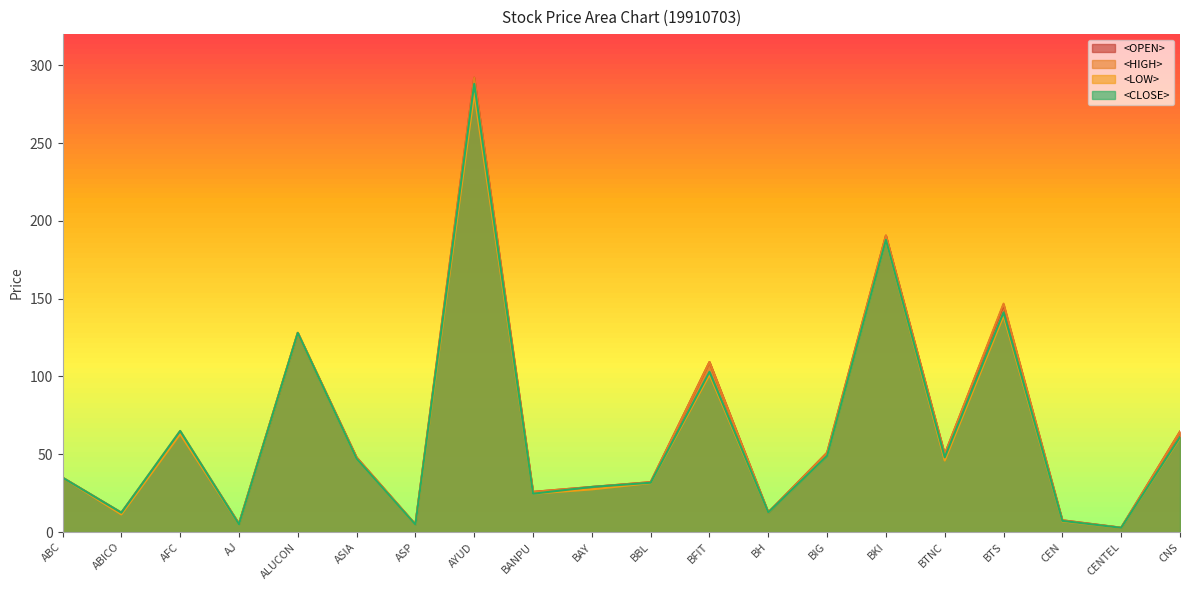

What is the label of the 2nd point from the right?

CENTEL